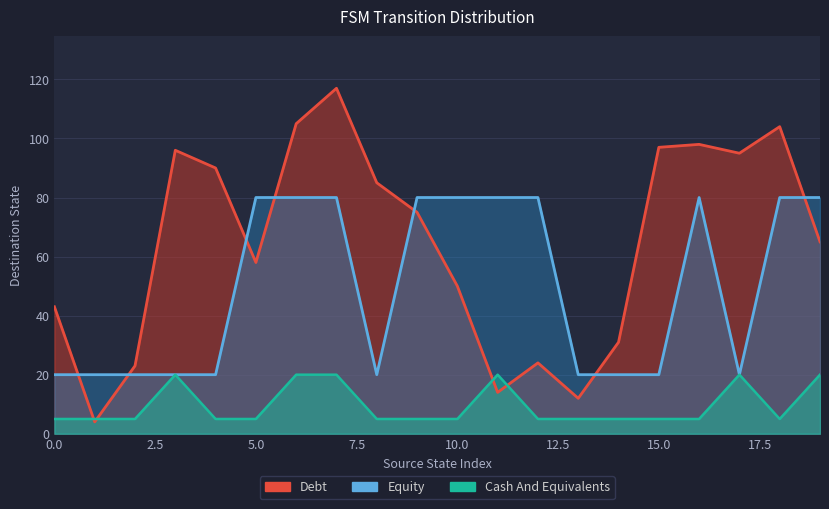

The Cash And Equivalents series shows 2 at 14. True or false?

False